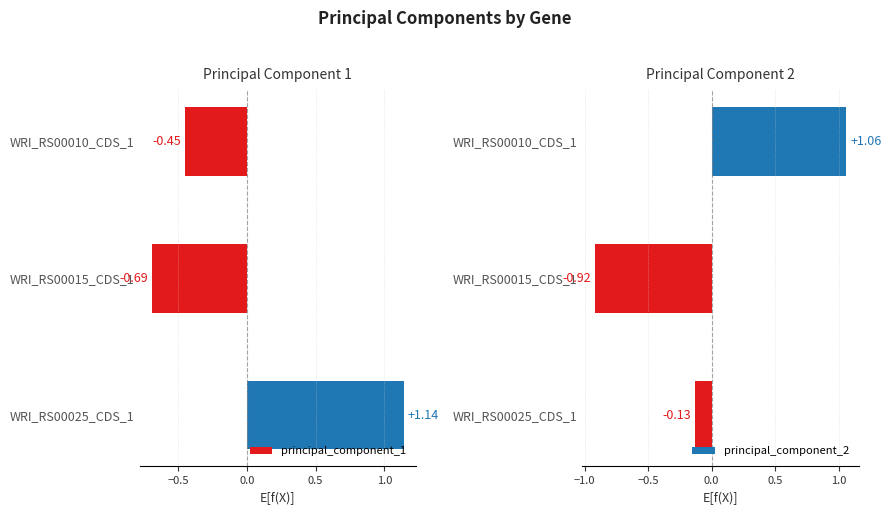

Rank the categories by principal_component_1 value from highest to lowest.

WRI_RS00025_CDS_1, WRI_RS00010_CDS_1, WRI_RS00015_CDS_1